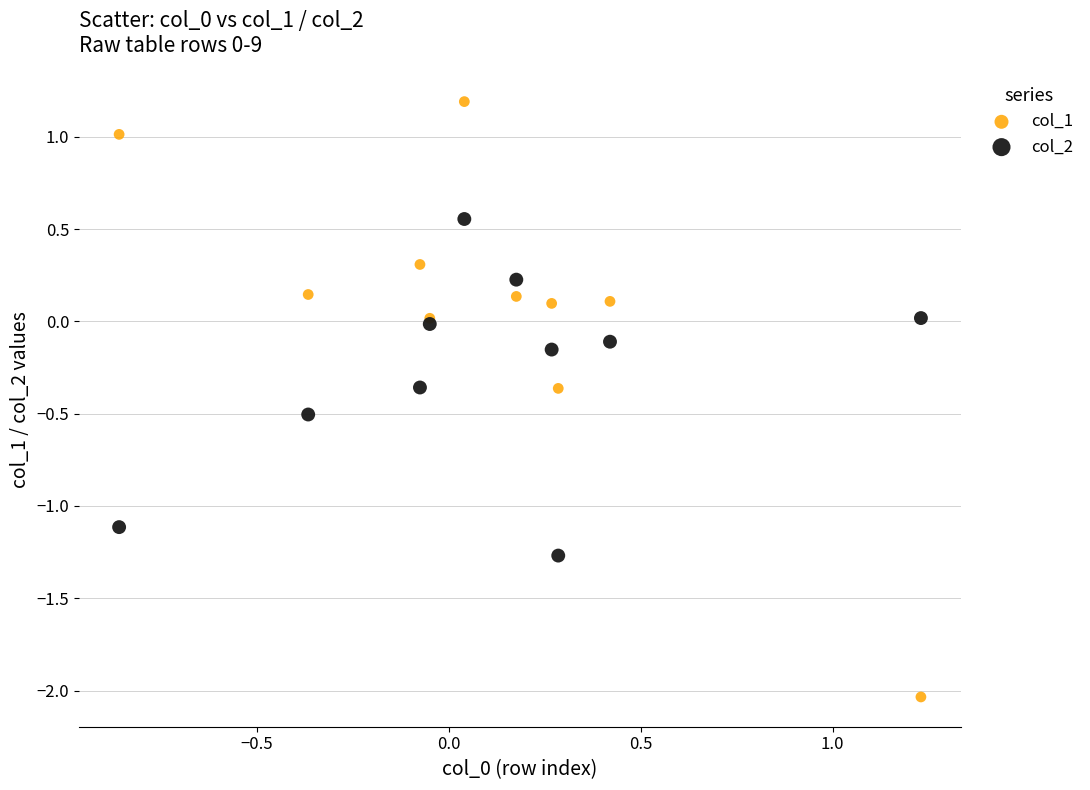

Which series contains the highest Y value?

col_1